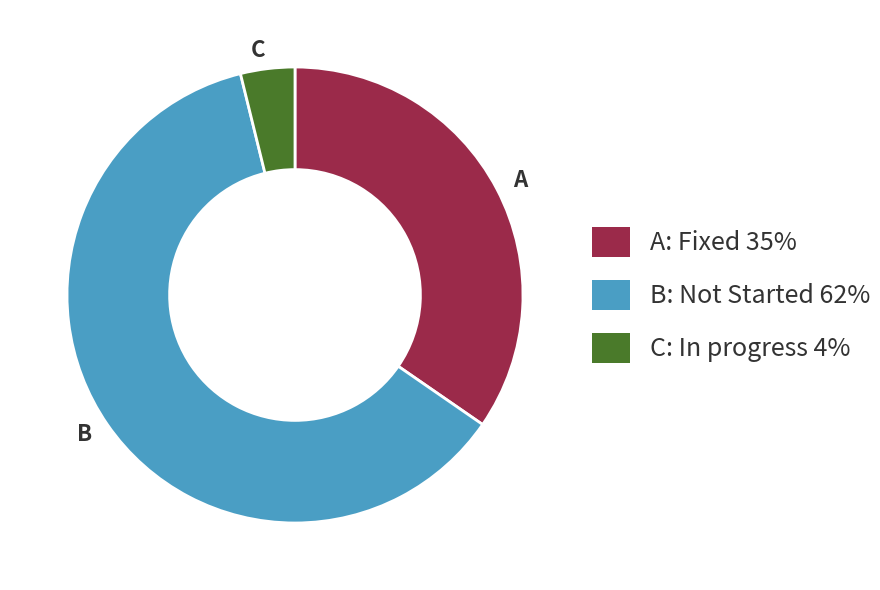

Combined, do C and B account for over 50%?

Yes